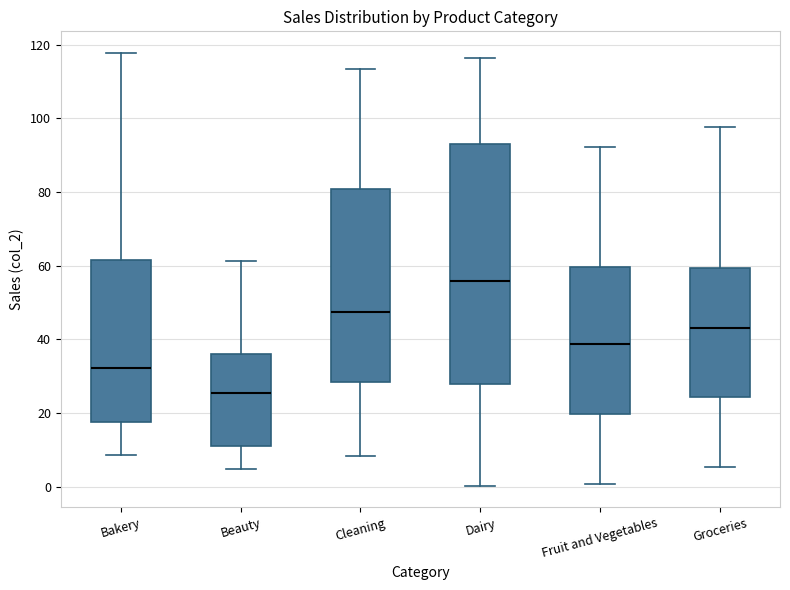

Where does the median line of the box for Bakery sit on the y-axis? The values are not printed on the chart, so give them approximately, as read against the axis.

32